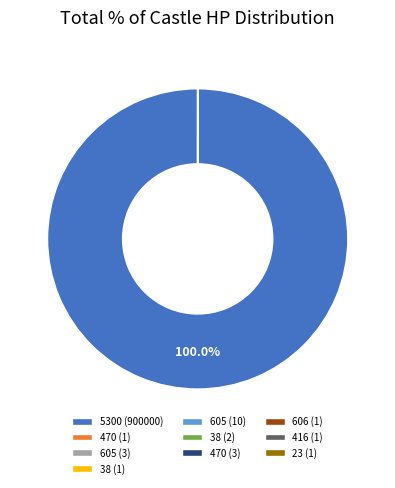

To the nearest percent, what is the difference between the largest and smallest slice percentages?

100%